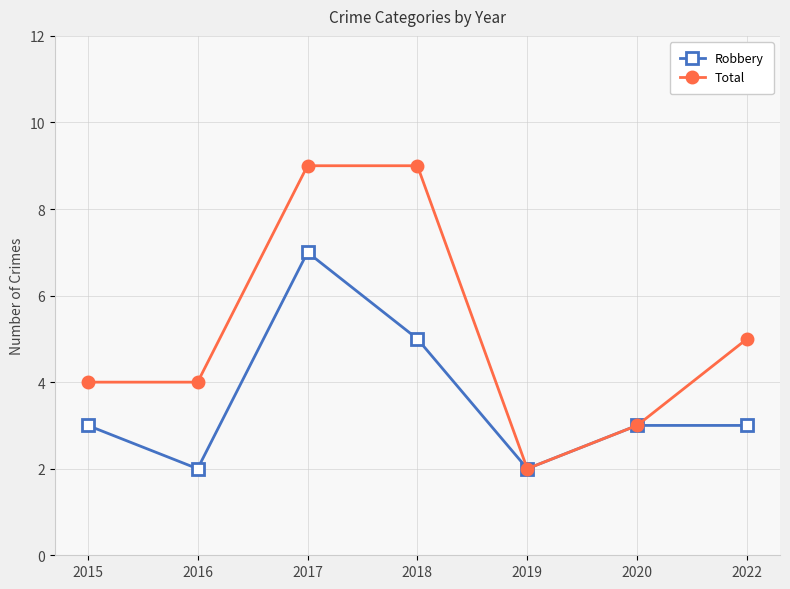

What is the greatest value displayed?

9